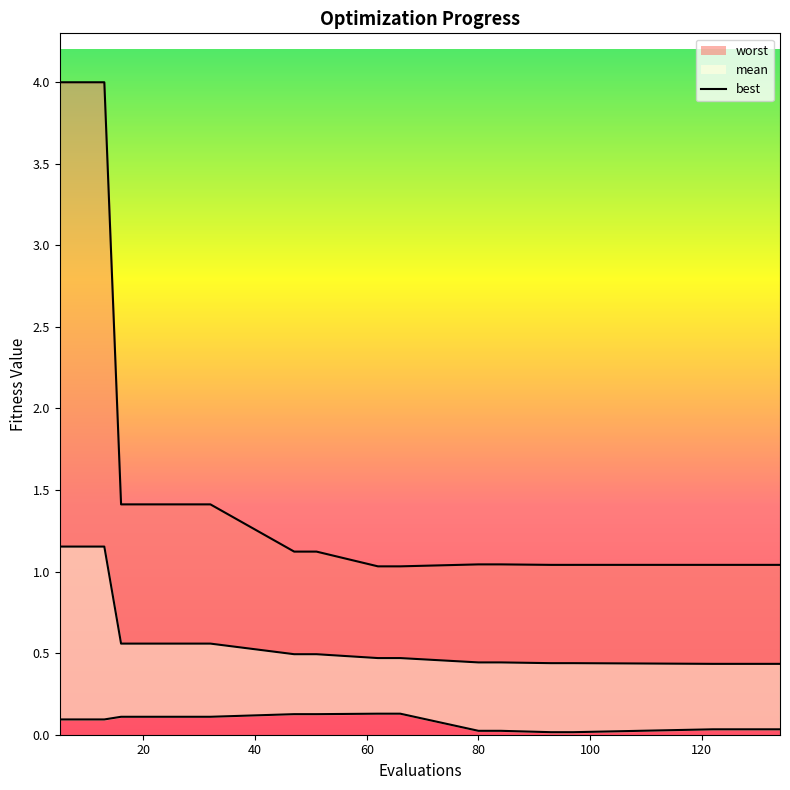

What value does the mean series have at 134?

0.4